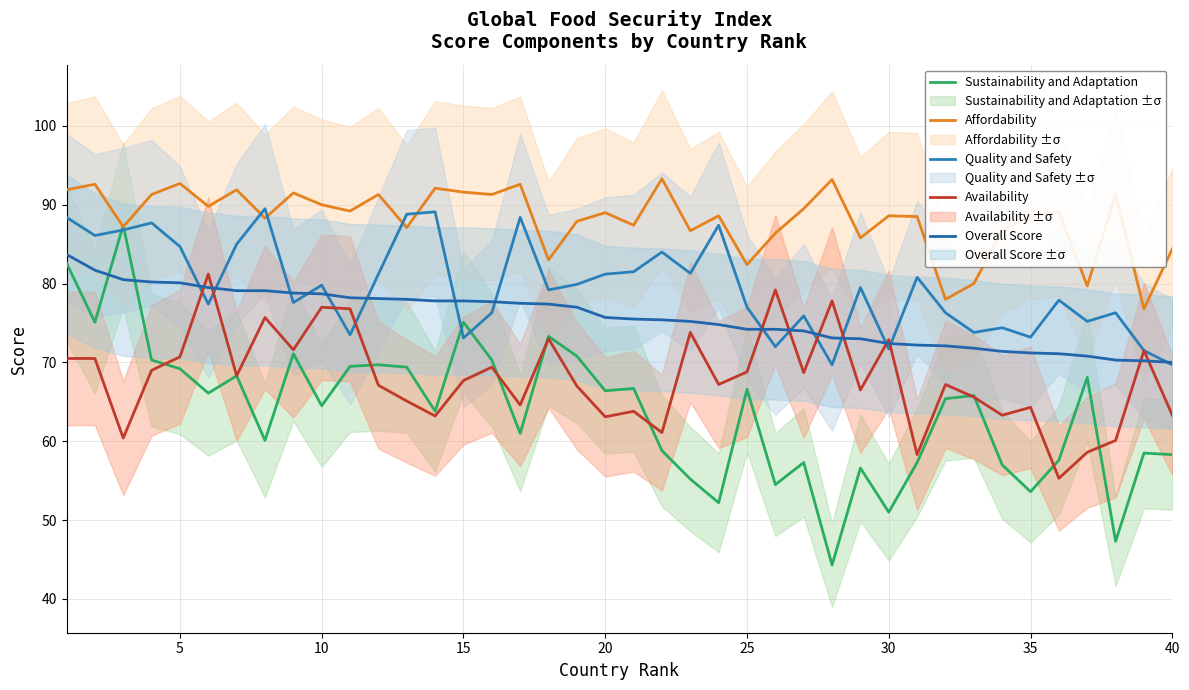

How many series are shown in this chart?

5